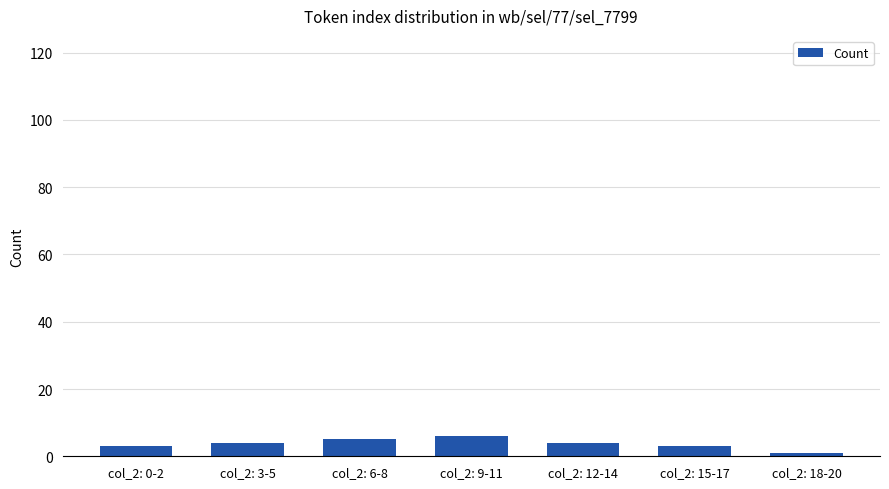

Reading right to left, list all the values displayed in this chart.

col_2: 18-20=1	col_2: 15-17=3	col_2: 12-14=4	col_2: 9-11=6	col_2: 6-8=5	col_2: 3-5=4	col_2: 0-2=3